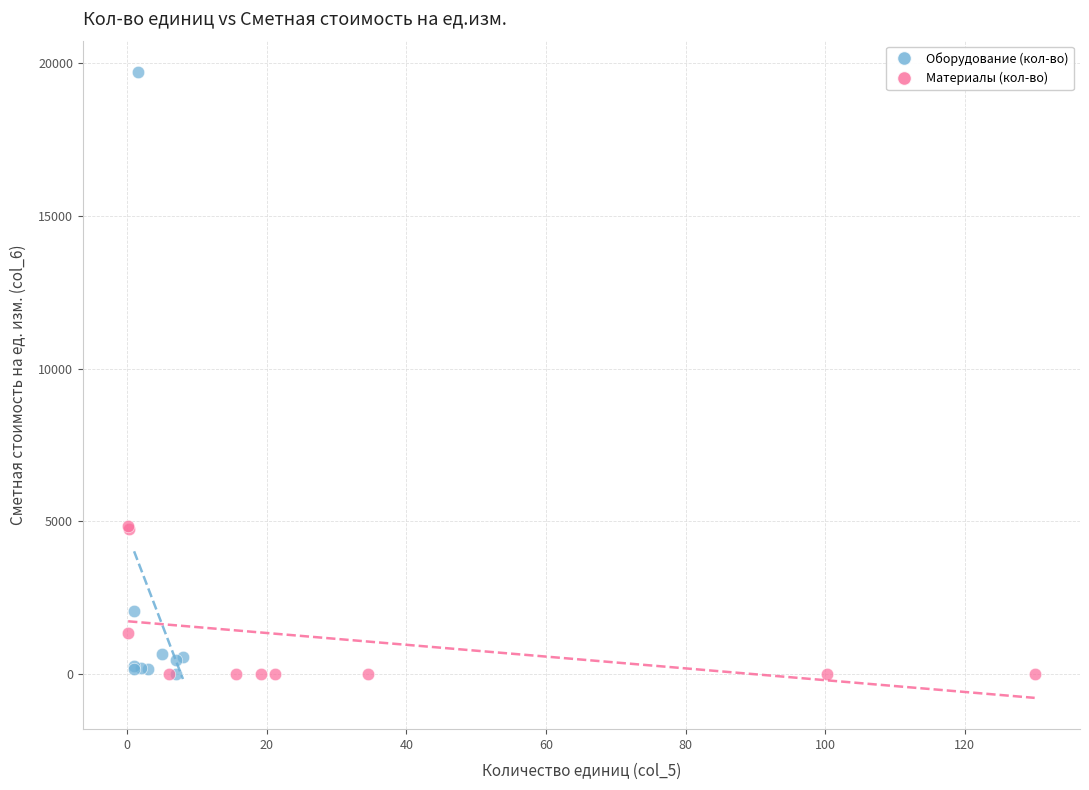

Which series has the largest Y range (max minus min)?

Оборудование (кол-во)